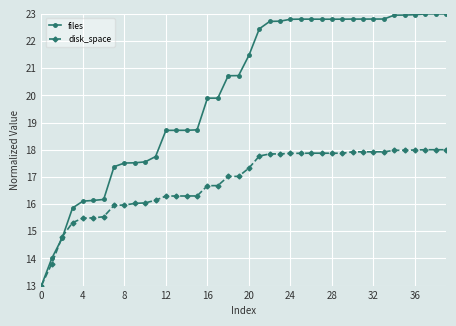

Which series has the widest spread of values?

files